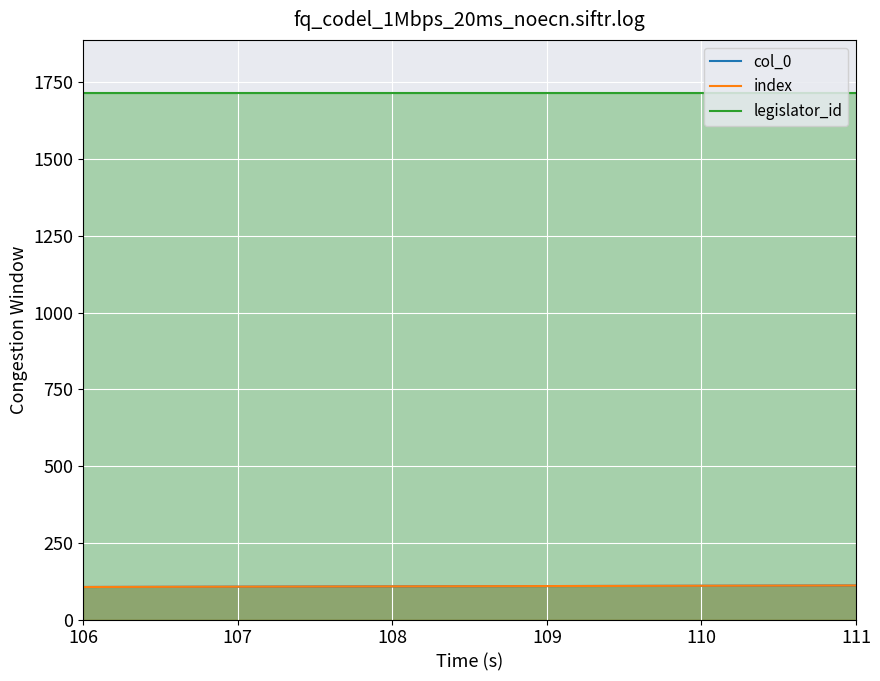

At 109, list the series in order from largest to smallest.

legislator_id, col_0, index